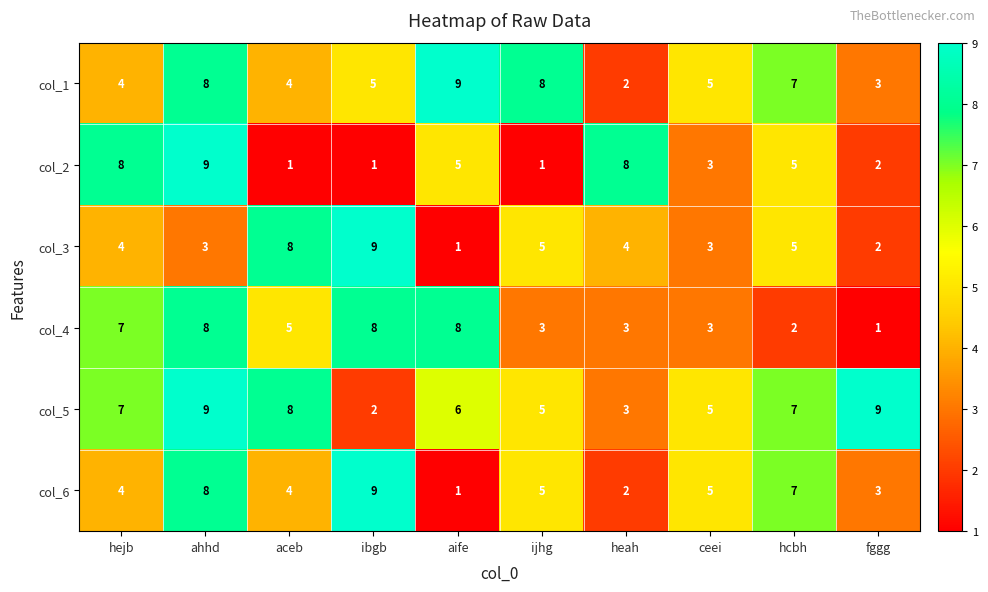

The value of col_5 at fggg is 3. True or false?

False